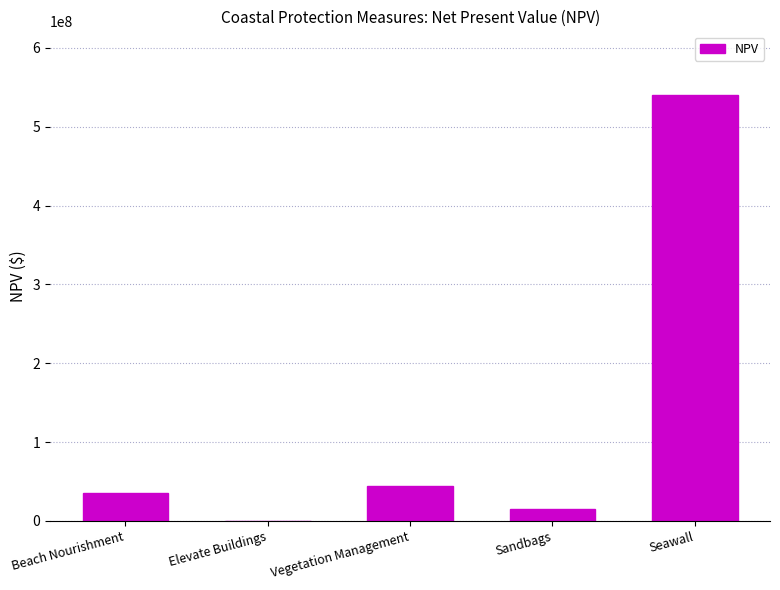

What is the greatest value displayed?

540000000.0